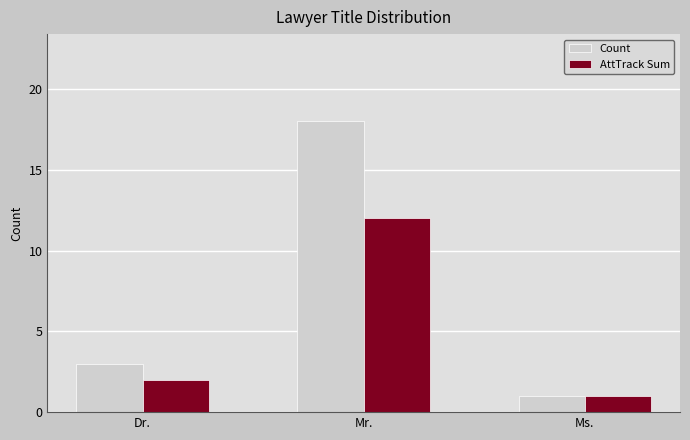

Reading left to right, extract all data points from this chart.

Count: Dr.=3	Mr.=18	Ms.=1
AttTrack Sum: Dr.=2	Mr.=12	Ms.=1